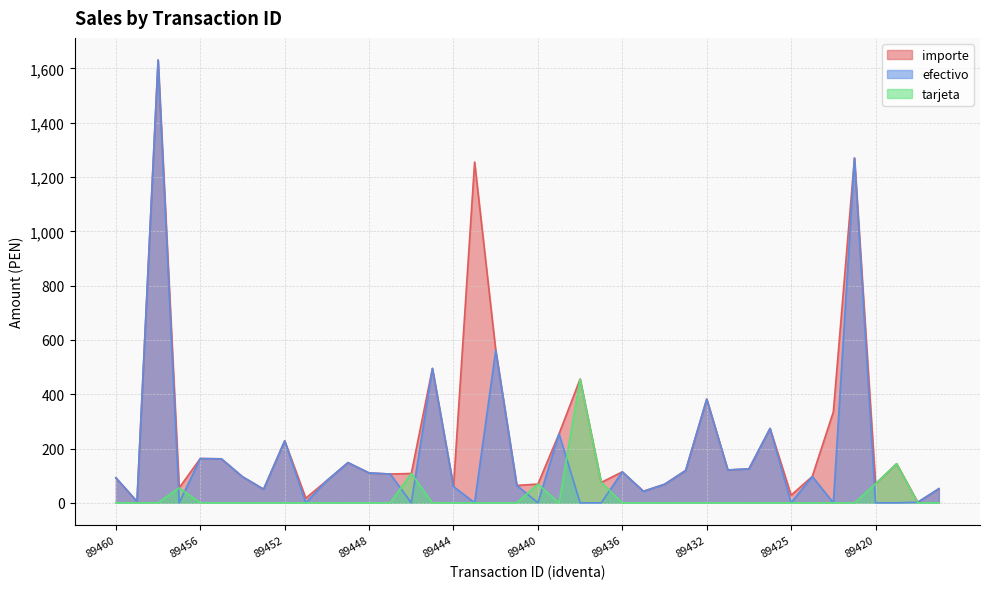

True or false: importe and efectivo cross at least once.

False